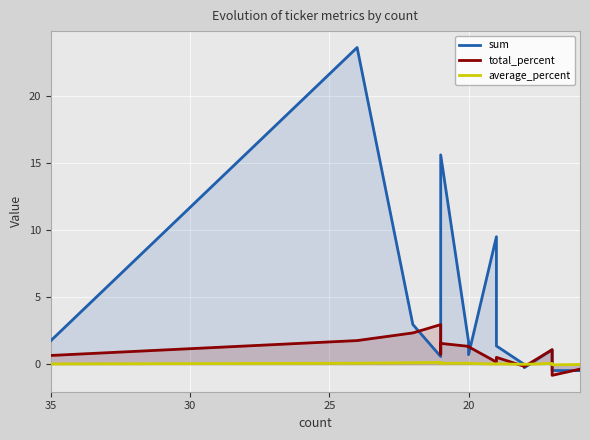

What is the difference between the maximum and minimum values in the average_percent series?

0.2